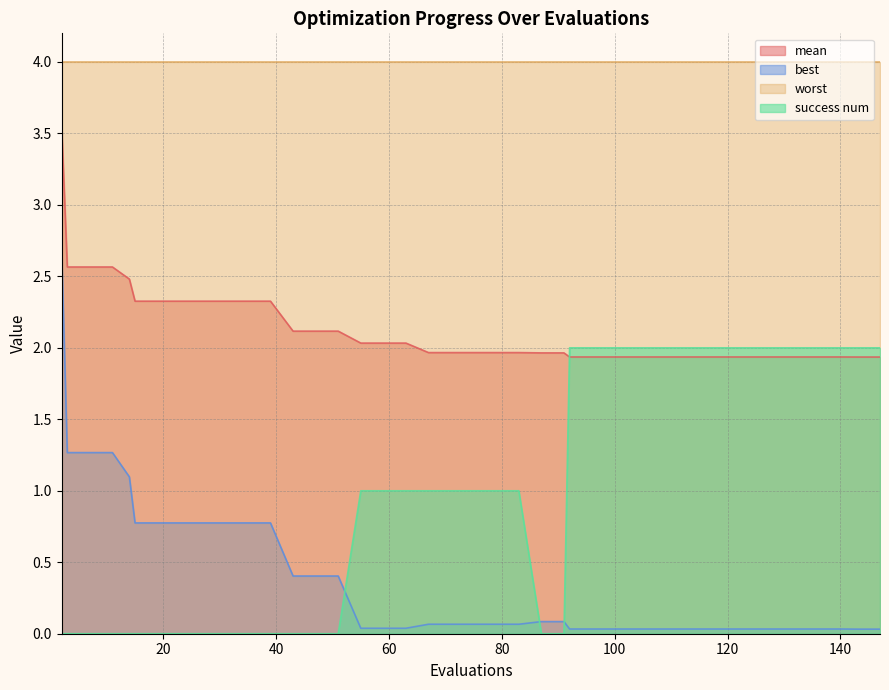

What are all the series names shown in the legend?

mean, best, worst, success num